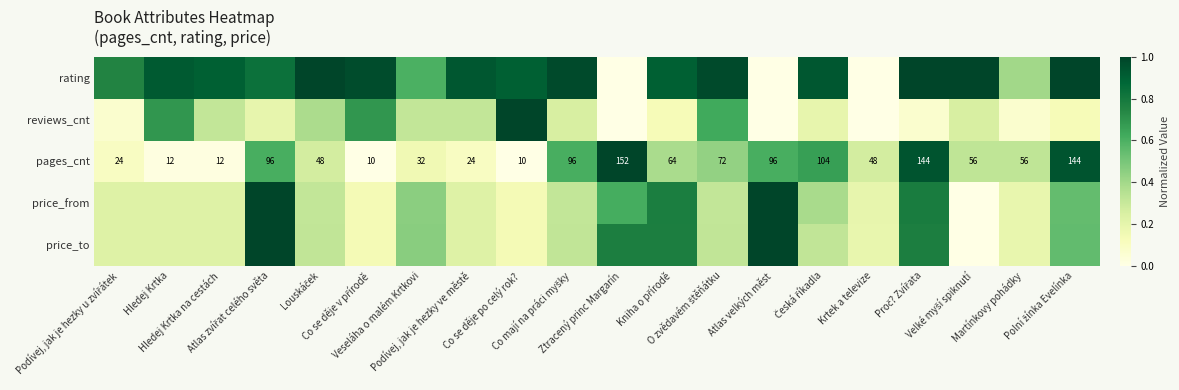

At which category is the sum across all series the highest?

Atlas zvířat celého světa